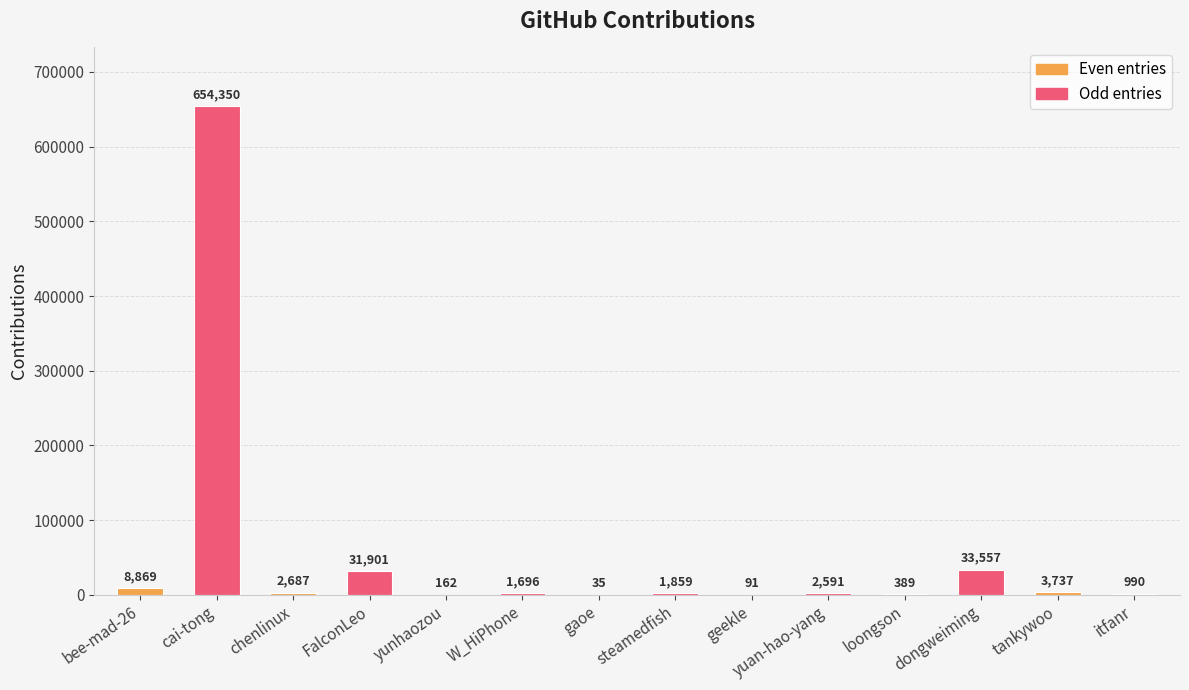

Which label corresponds to the largest value in the chart?

cai-tong